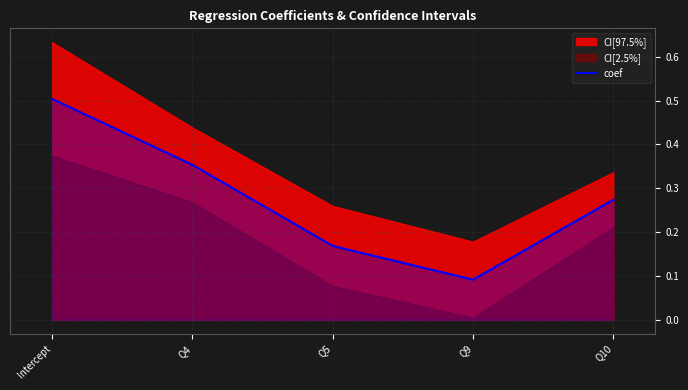

Rank the categories by value from lowest to highest.

Q9, Q5, Q10, Q4, Intercept